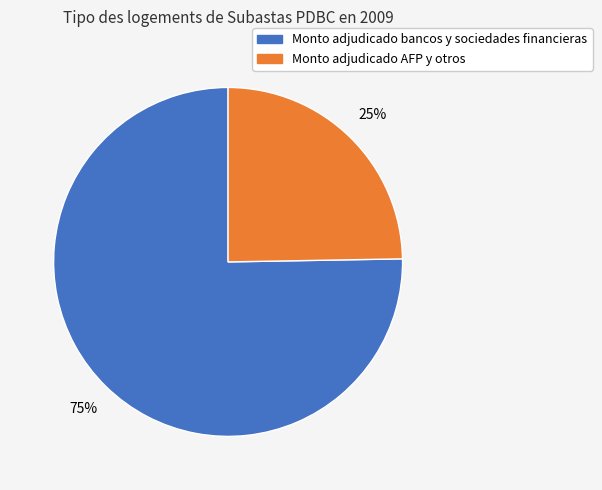

To the nearest percent, what is the average slice percentage?

50%